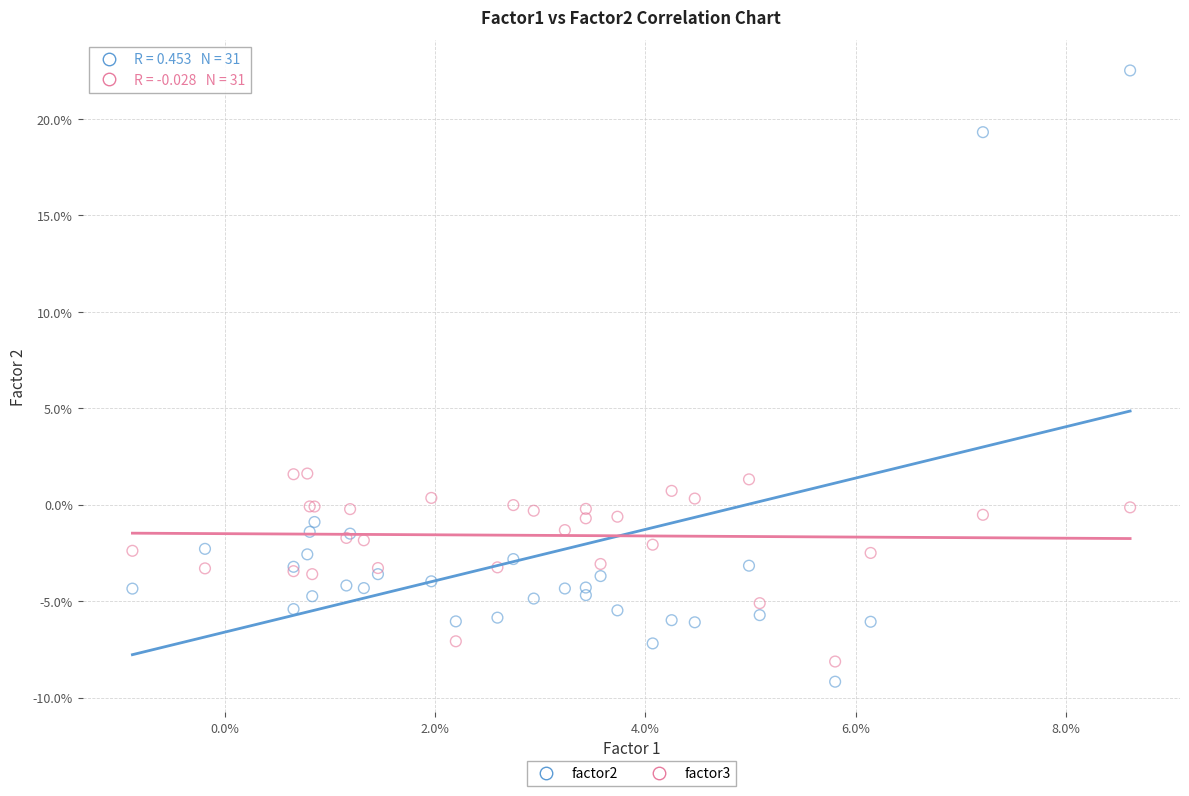

What are all the series names shown in the legend?

factor2, factor3